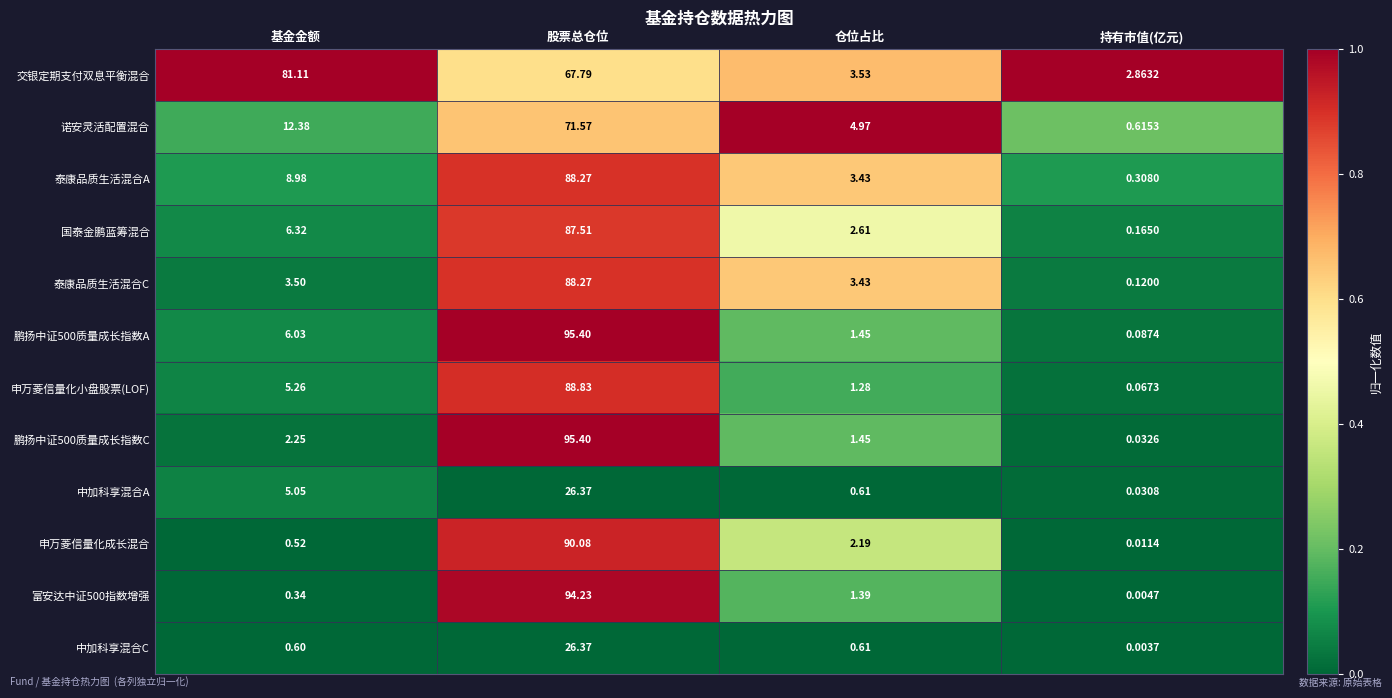

Rank the categories by 泰康品质生活混合C value from lowest to highest.

持有市值(亿元), 仓位占比, 基金金额, 股票总仓位